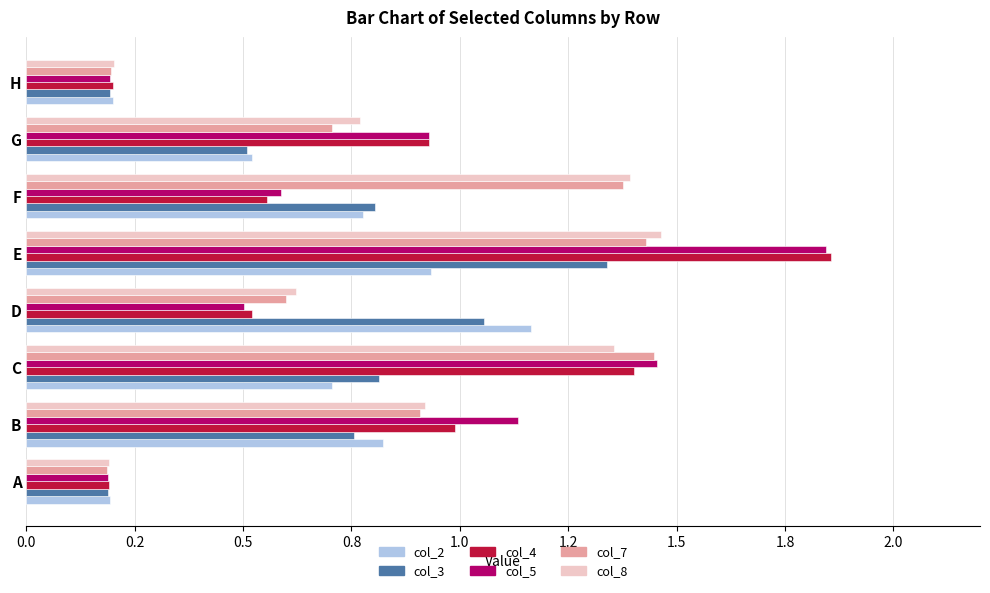

What are all the series names shown in the legend?

col_2, col_3, col_4, col_5, col_7, col_8